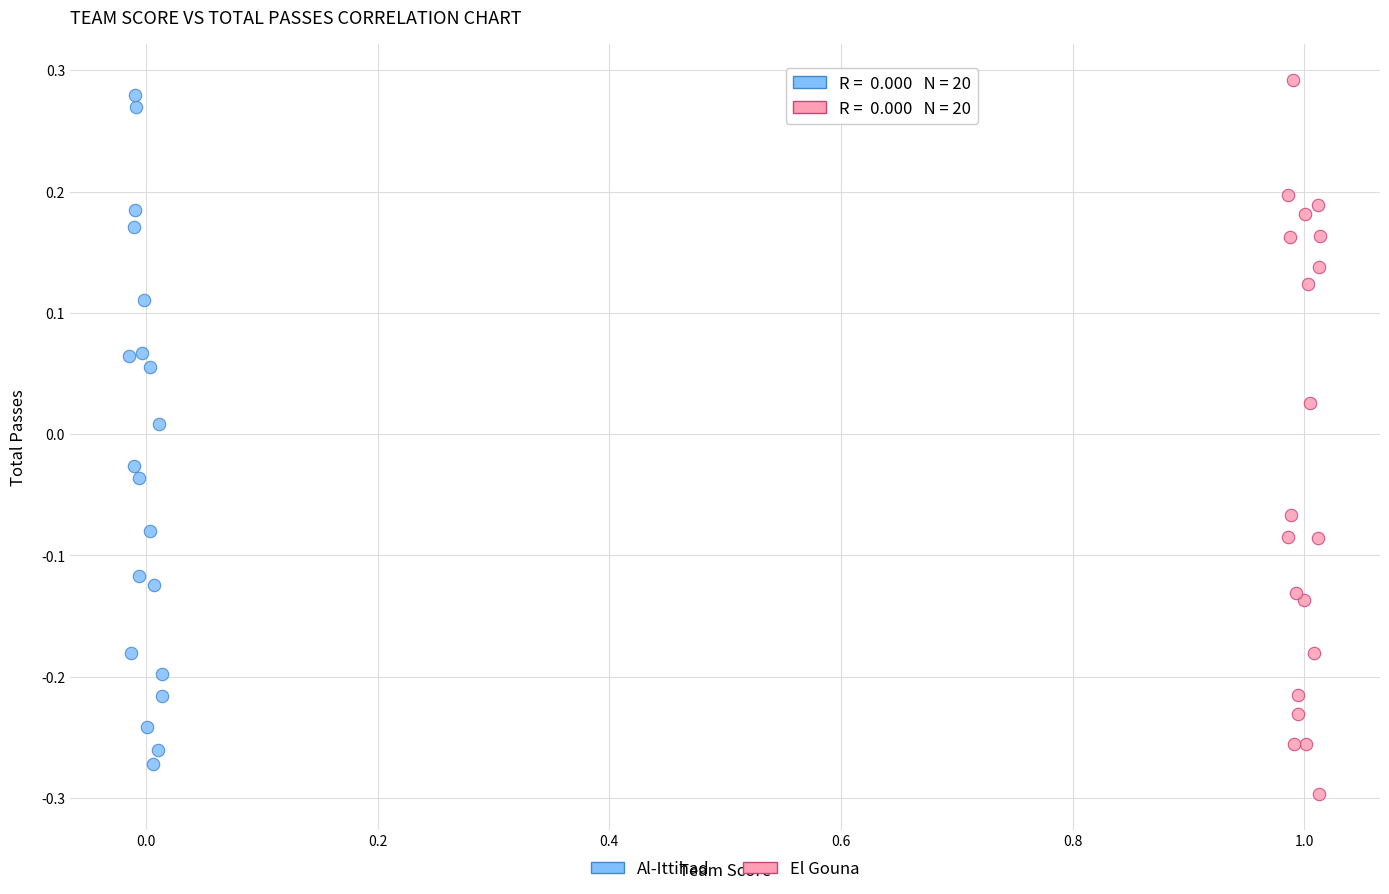

What are all the series names shown in the legend?

Al-Ittihad, El Gouna